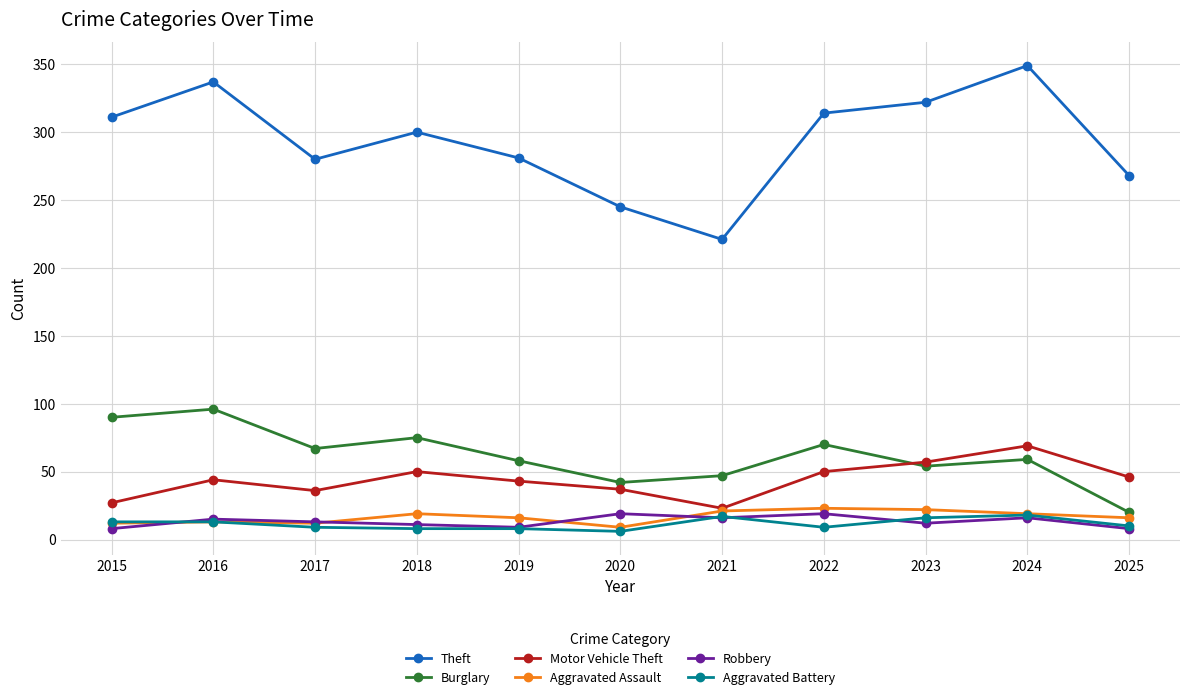

Is this an area chart (filled region under the line)?

No